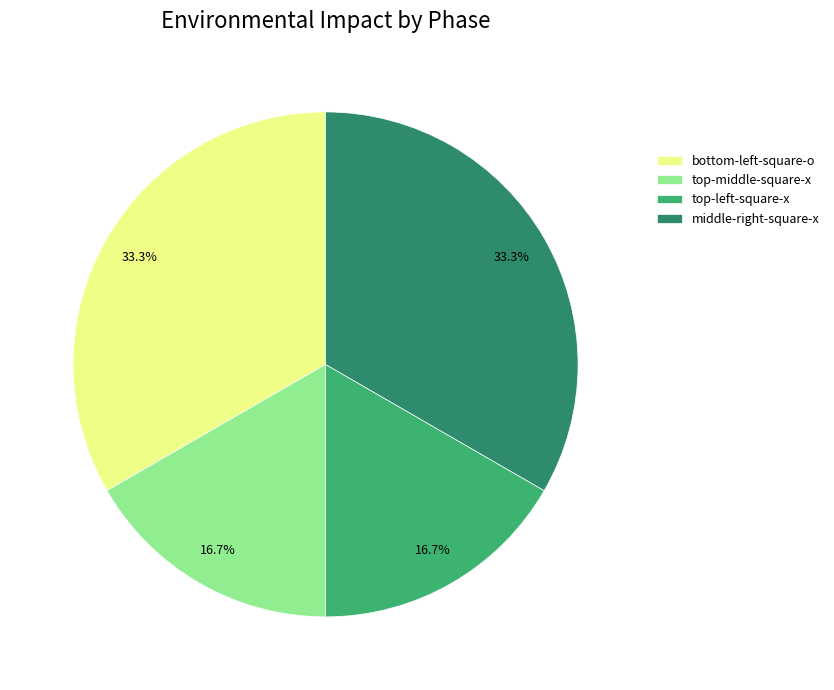

Is there any slice that represents more than half of the pie?

No